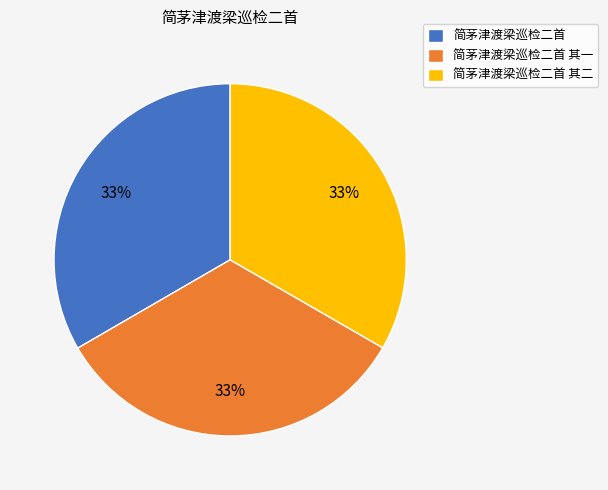

Does 简茅津渡梁巡检二首 其一 account for over 50% of the chart?

No